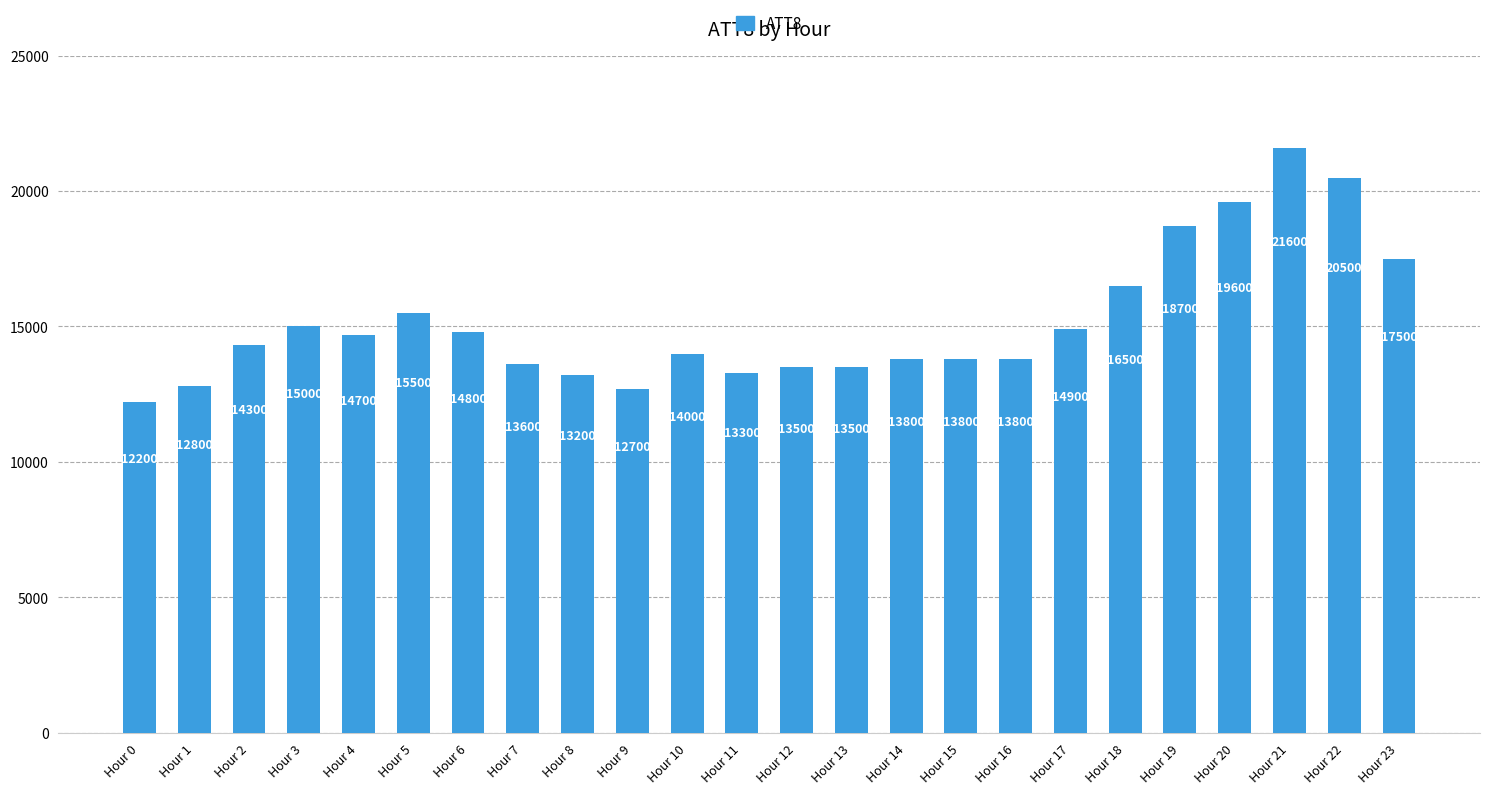

What is the difference between the maximum and minimum values?

9400